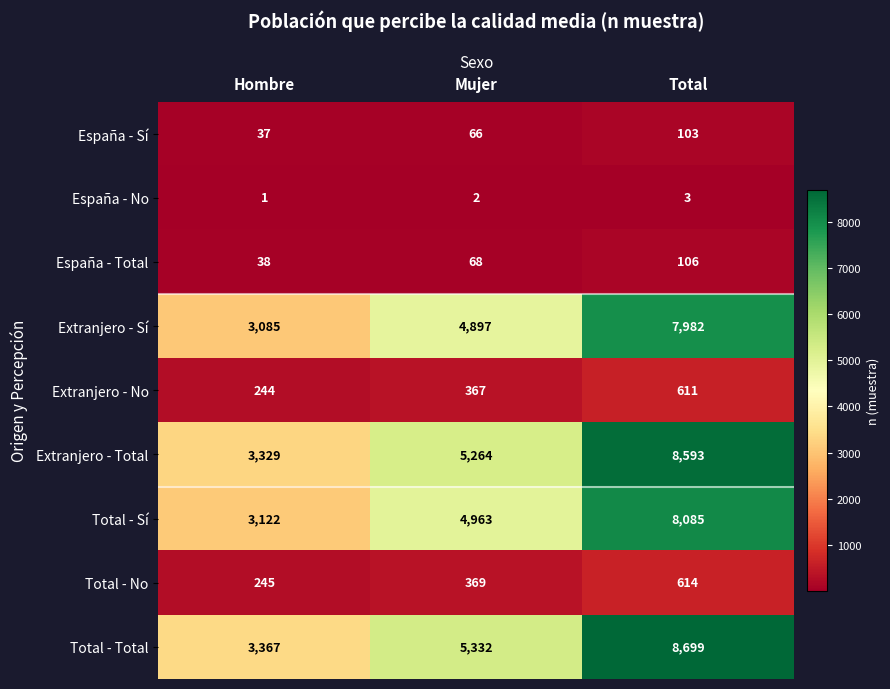

What is the sum of the Extranjero - Total values at Total and Hombre?

11922